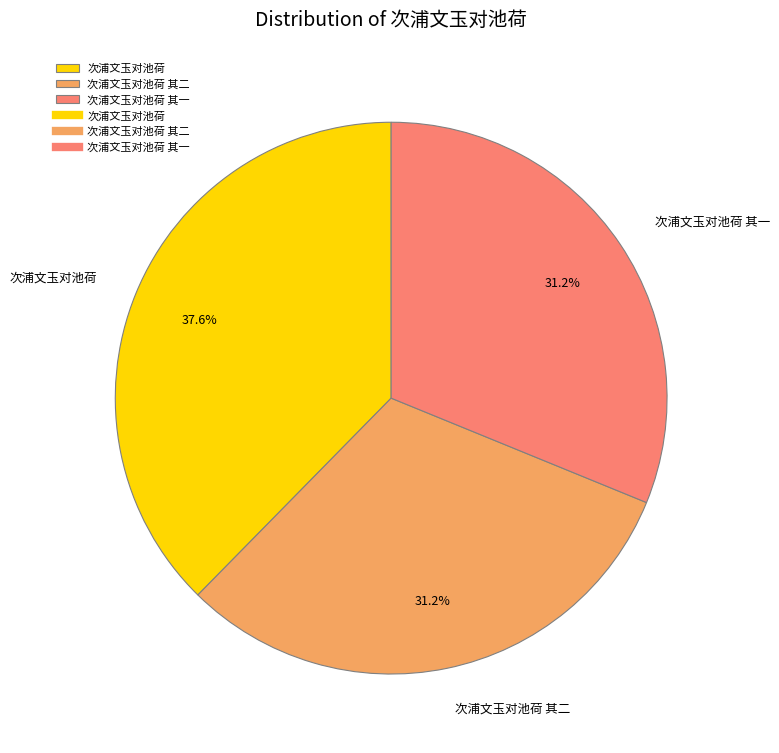

Does 次浦文玉对池荷 其一 account for over 50% of the chart?

No